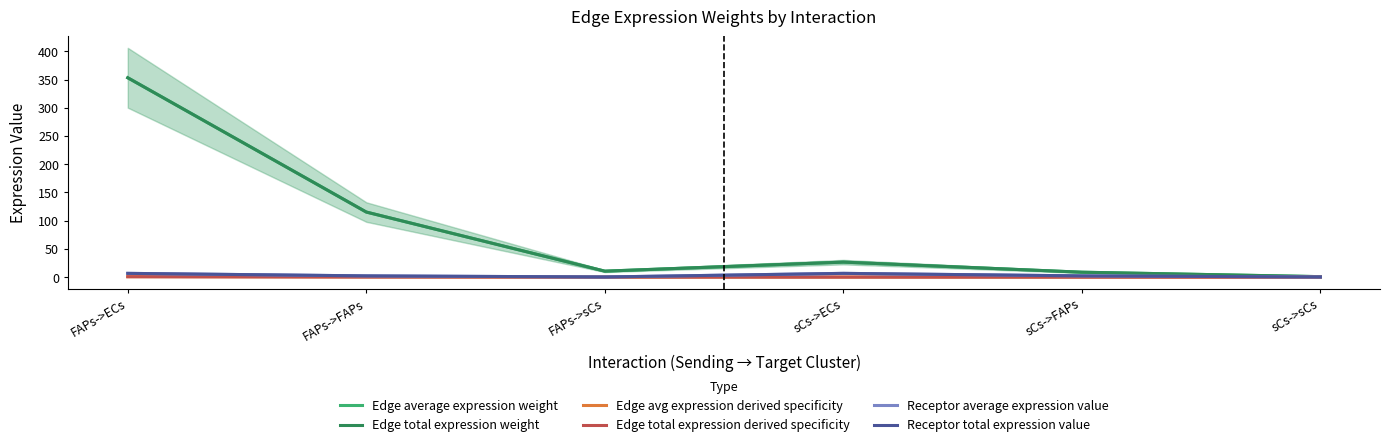

Is it true that Edge total expression derived specificity equals 0.2 at FAPs->FAPs?

True